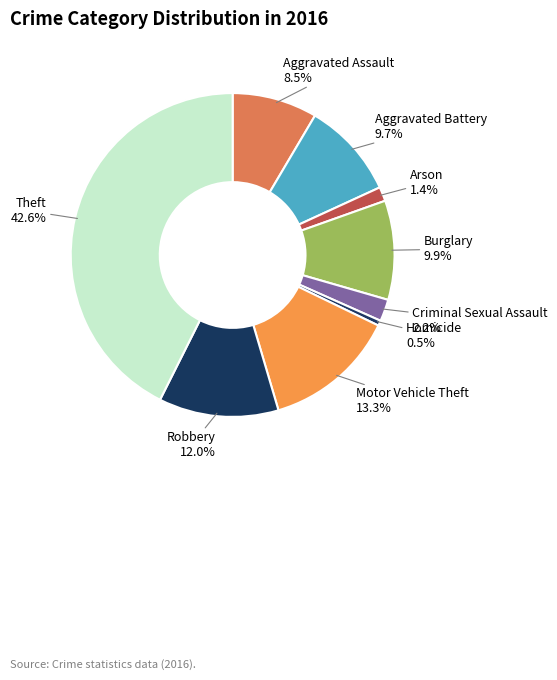

Is it true that Homicide is 9% of the pie?

False